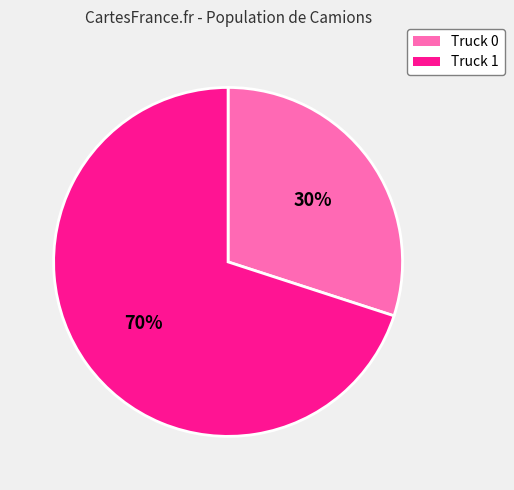

The Truck 1 slice represents 70% of the pie. True or false?

True